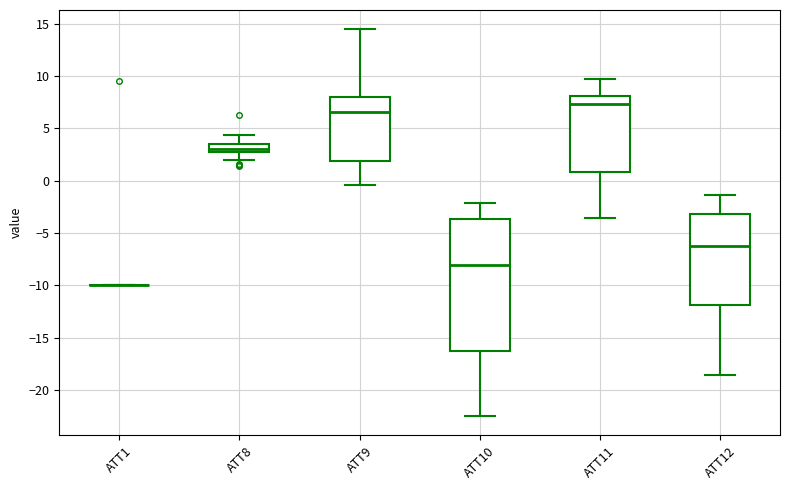

Where is the lower edge of the box for ATT9 on the y-axis? The values are not printed on the chart, so give them approximately, as read against the axis.

2.0